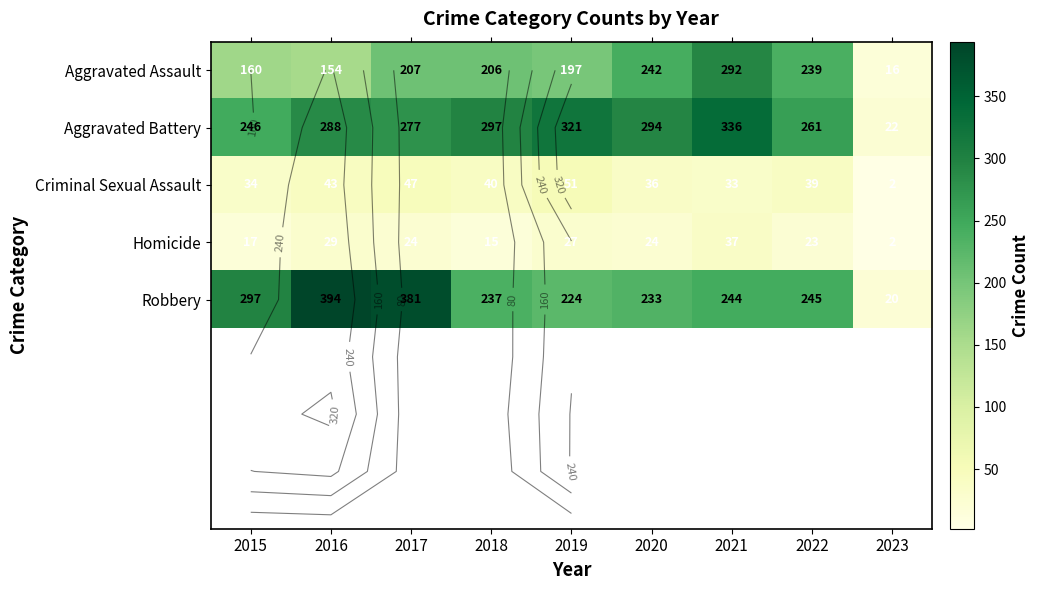

At which category is the sum across all series the highest?

2021